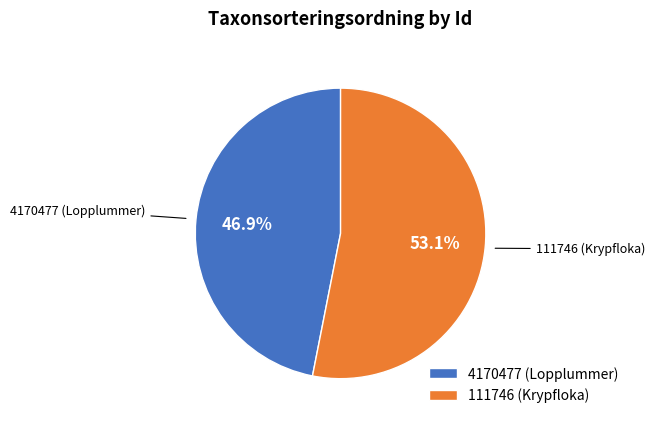

True or false: 4170477 (Lopplummer) accounts for 54% of the total.

False